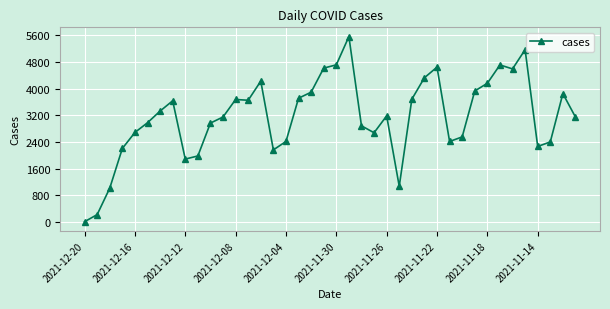

What is the difference between the maximum and minimum values?

5550